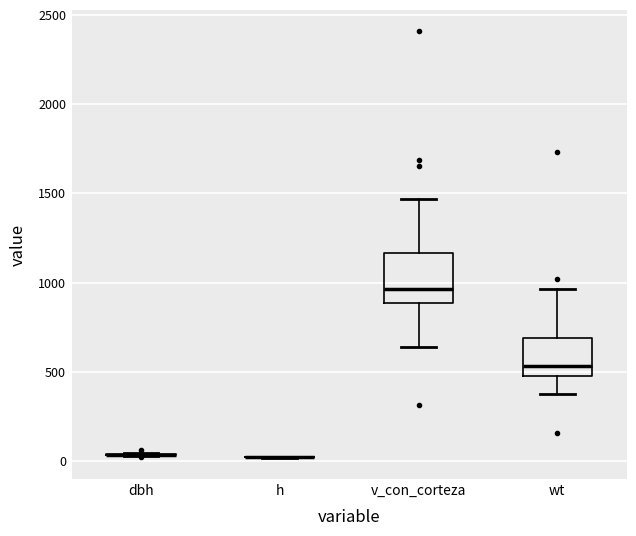

Where does the median line of the box for wt sit on the y-axis? The values are not printed on the chart, so give them approximately, as read against the axis.

550